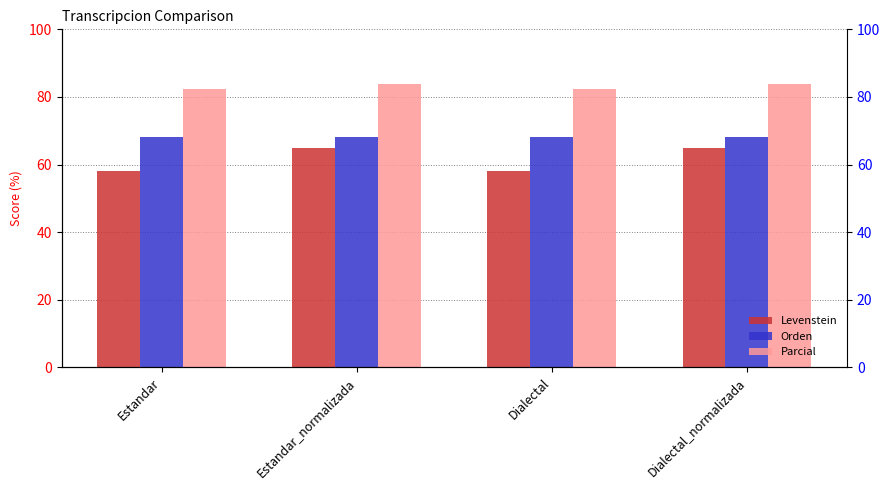

Reading left to right, what are all the values shown in this chart?

Levenstein: 58.0	64.9	58.0	64.9
Orden: 68.1	68.1	68.1	68.1
Parcial: 82.2	83.7	82.2	83.7